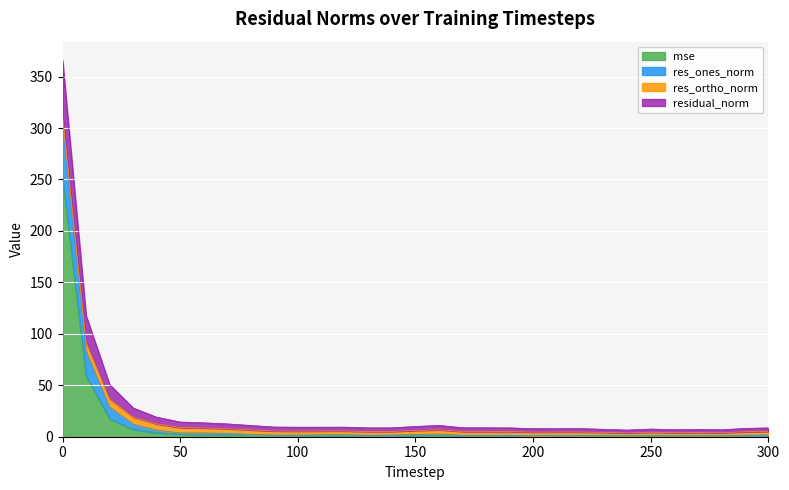

At which label is residual_norm closest to 158?

10